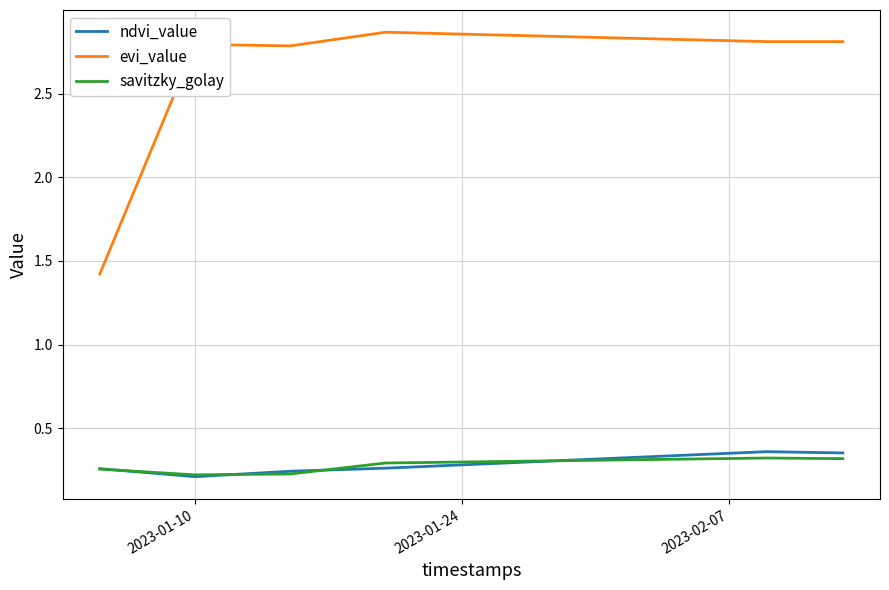

True or false: ndvi_value and evi_value intersect in this chart.

False